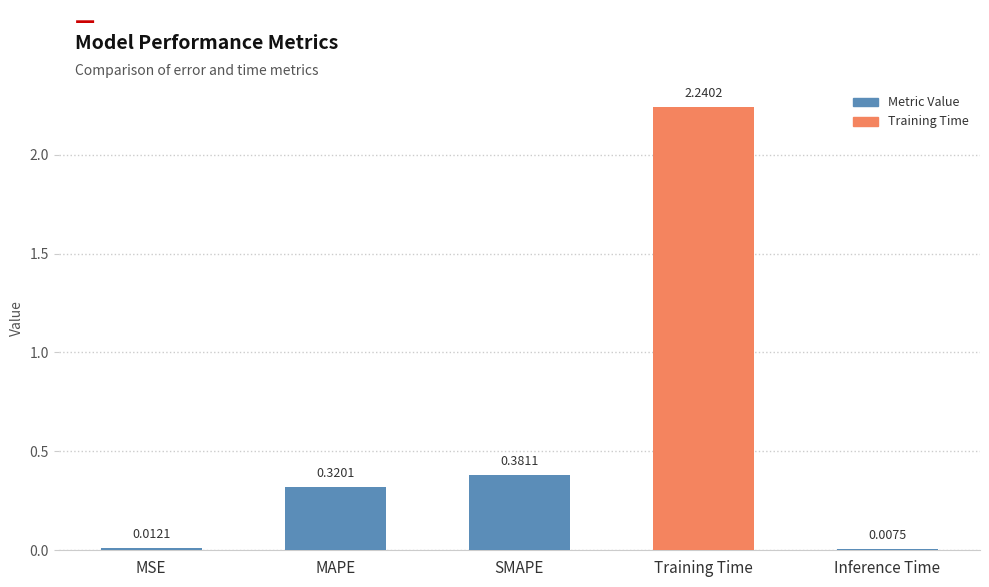

What is the sum of all values?

3.0